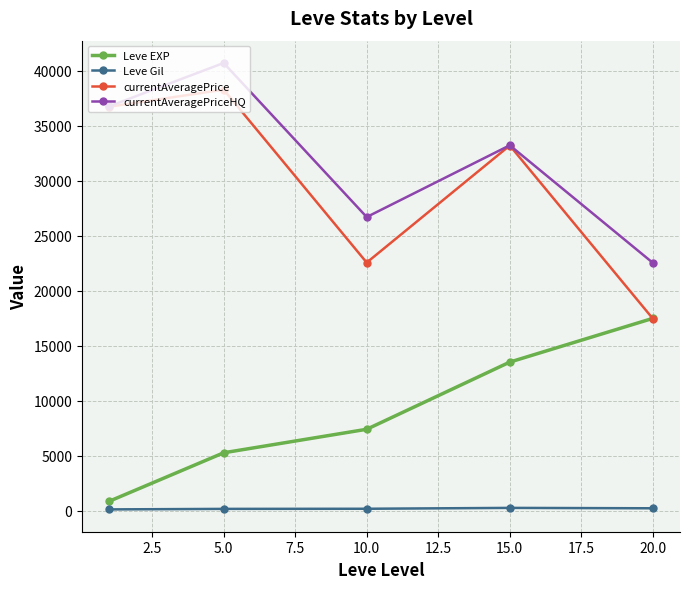

True or false: currentAveragePriceHQ and Leve Gil intersect in this chart.

False